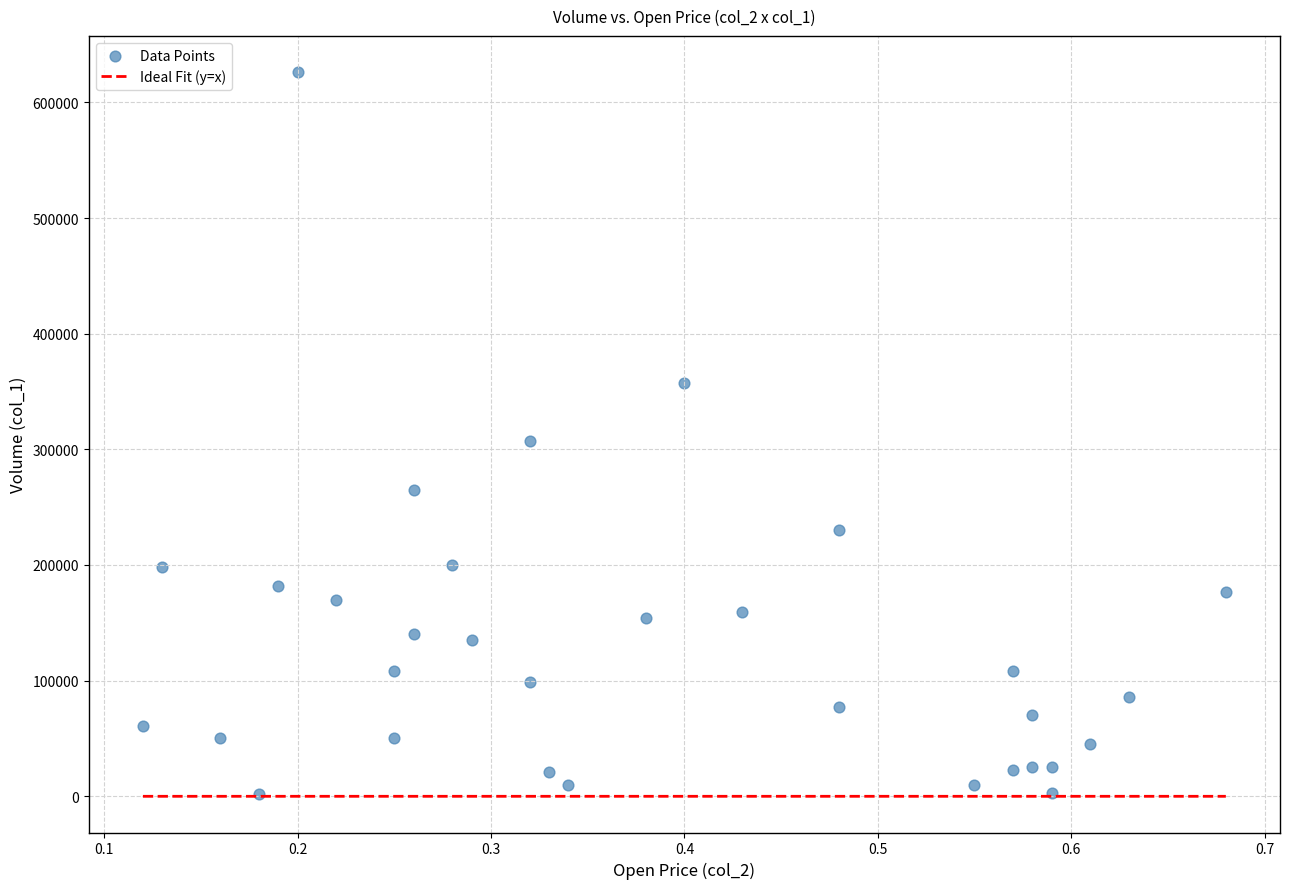

What is the range of Y values (max minus min)?

624000